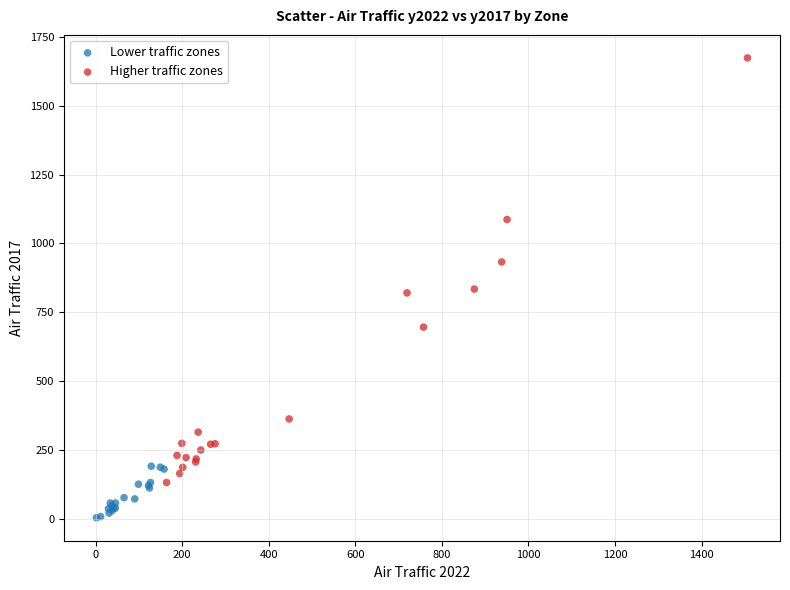

Which series reaches the maximum Y coordinate?

Higher traffic zones